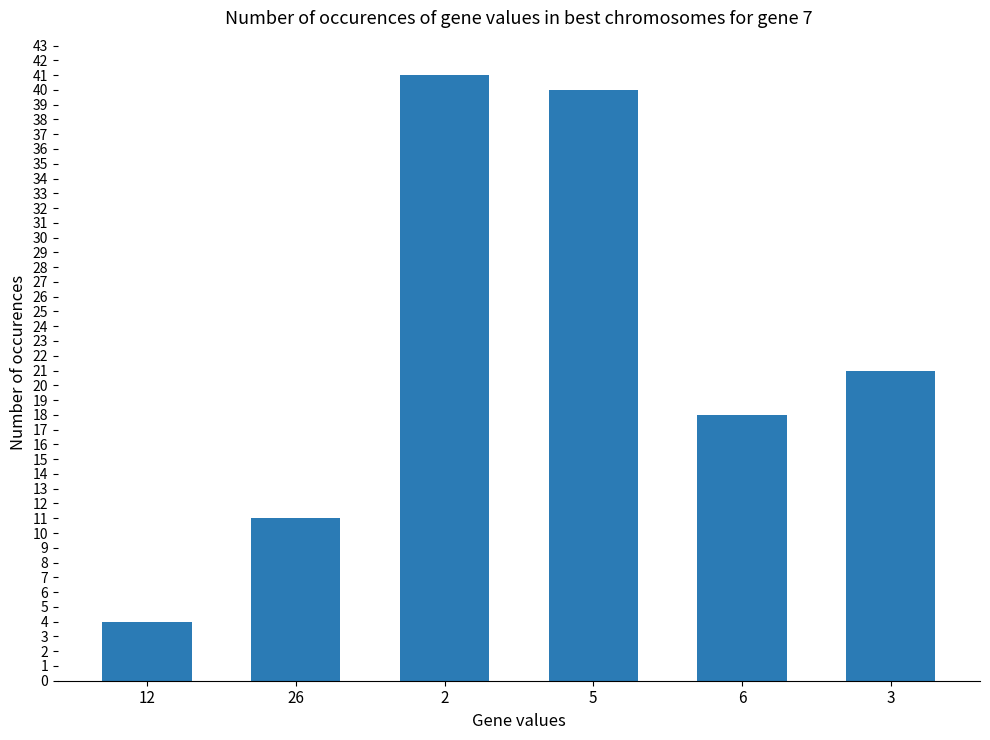

True or false: the data shows 11 at 26.

True